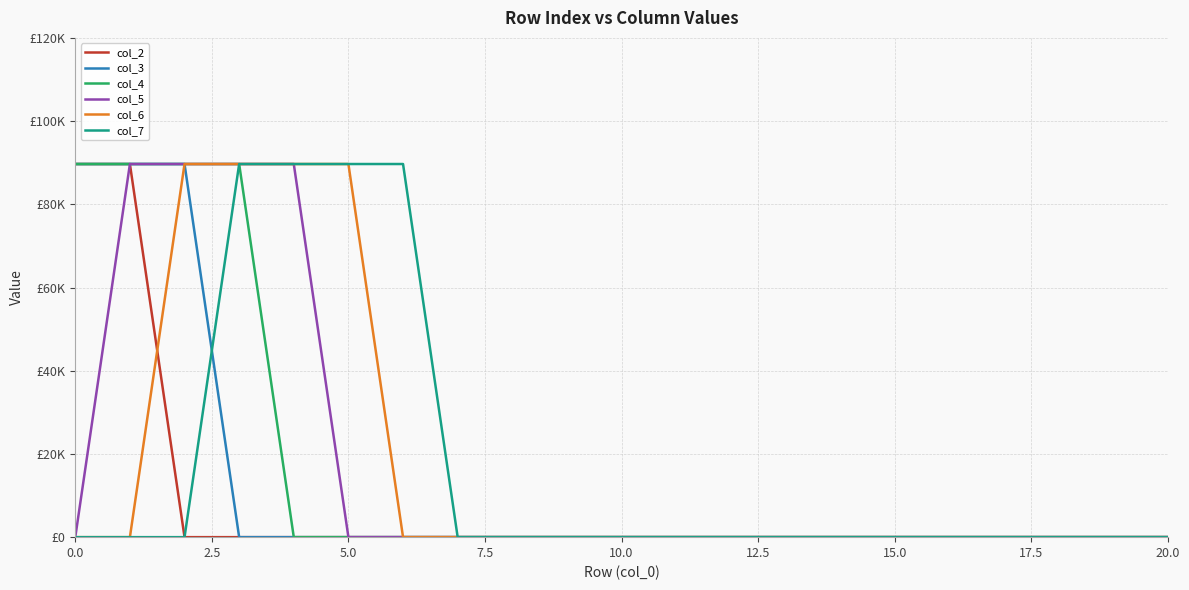

Does the chart have visible grid lines?

Yes